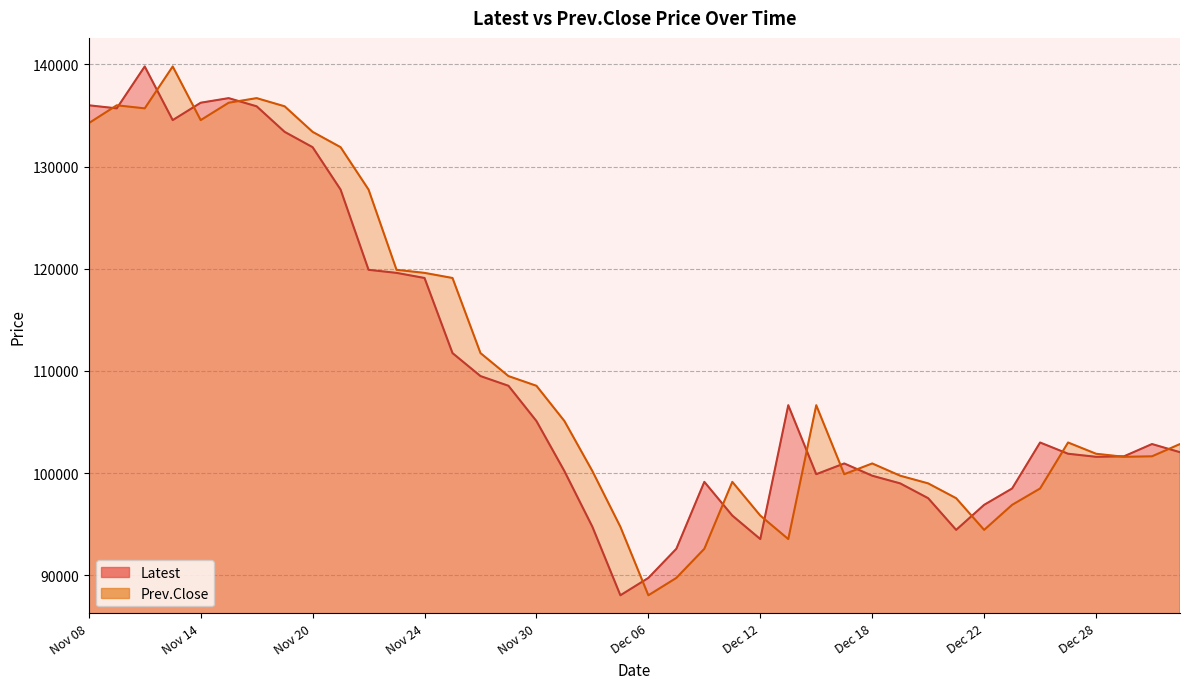

How many values in the Prev.Close series are below 103000?

20